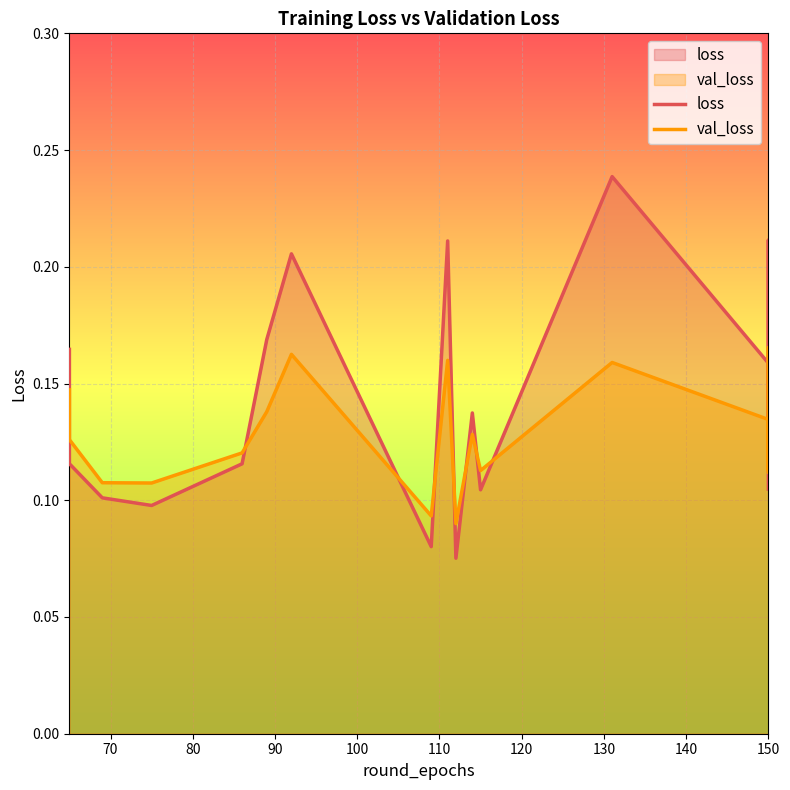

The value of val_loss at 150 is 0.3. True or false?

False